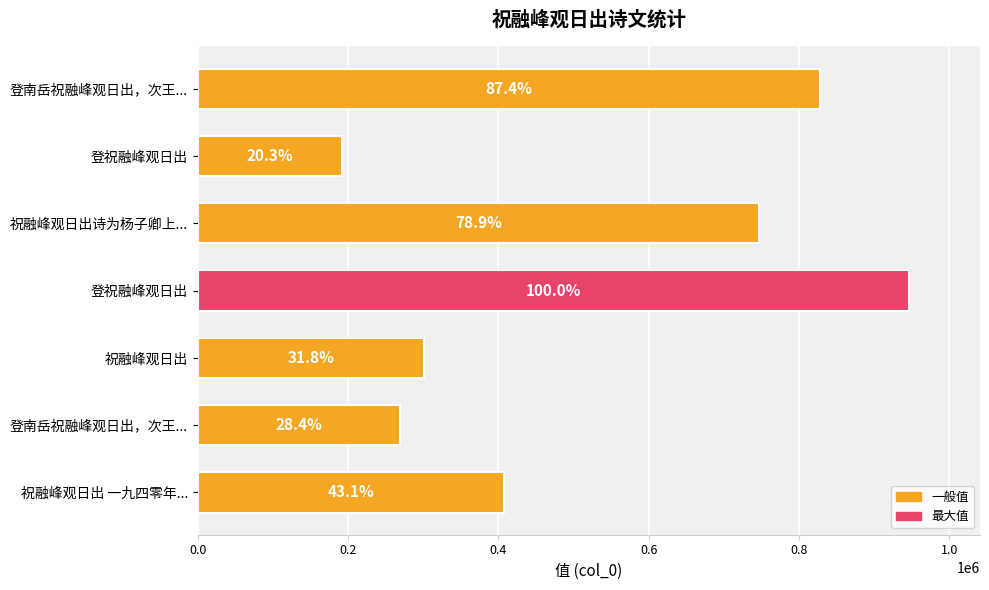

How many bars are there in total?

7